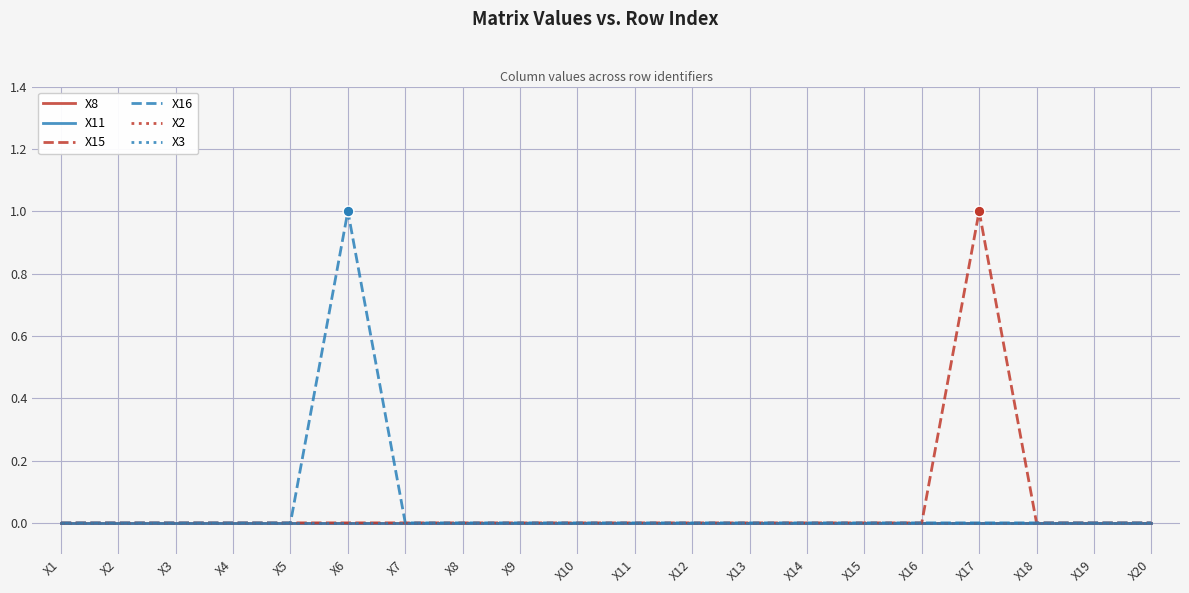

At how many categories does at least one series exceed 0?

2